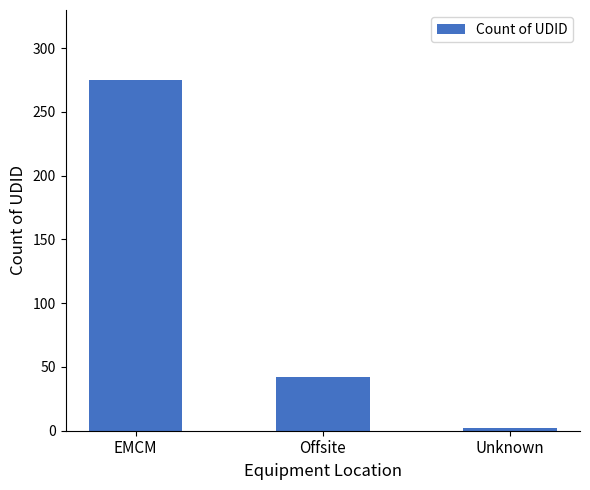

Approximately how many times larger is the value at Offsite compared to Unknown?

21.0